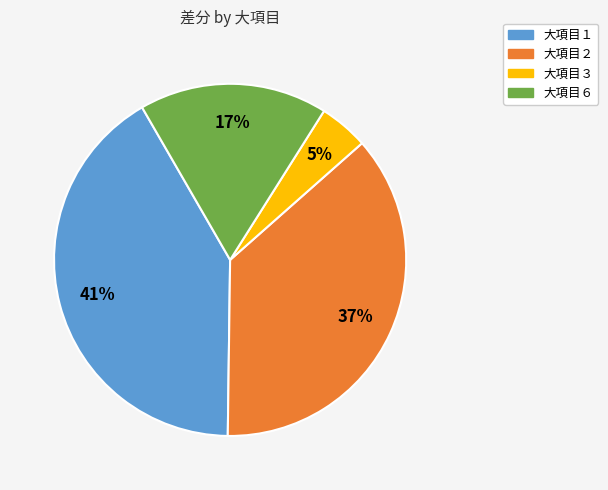

Does any single category account for the majority?

No